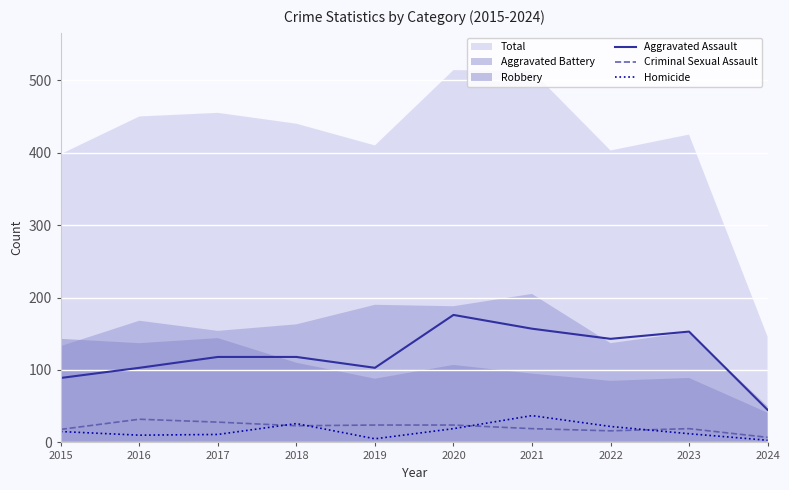

True or false: Criminal Sexual Assault and Aggravated Assault cross at least once.

False